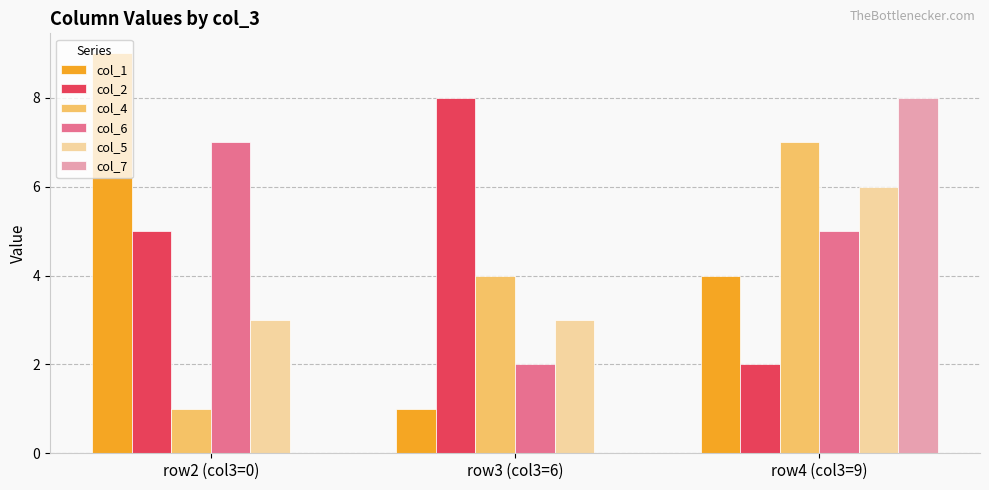

What is the maximum value for col_6?

7